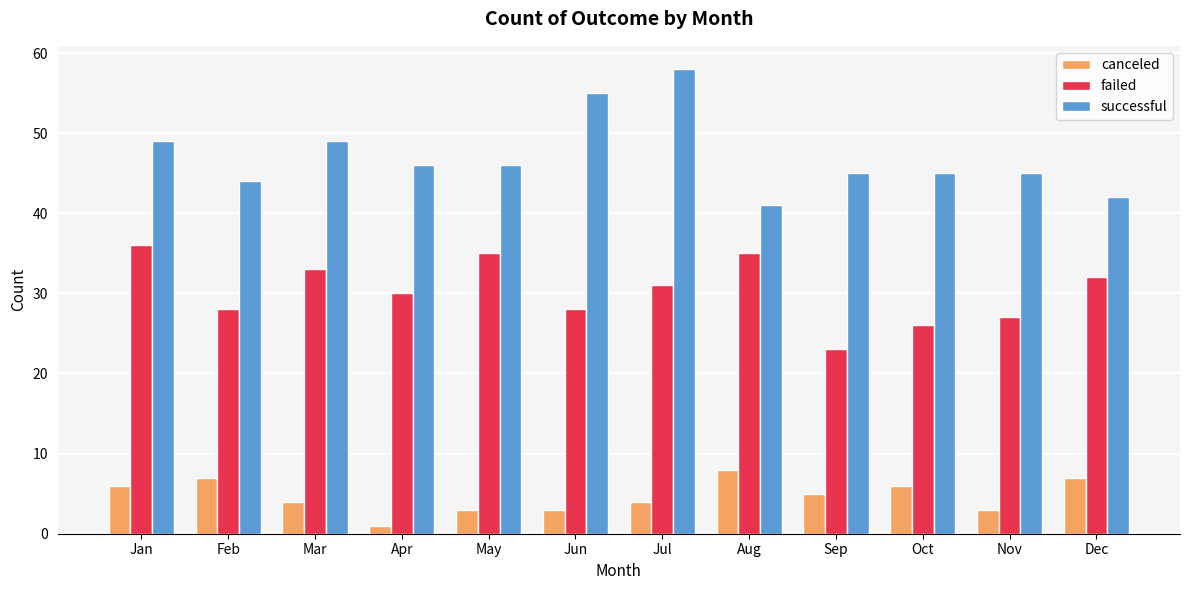

What is the difference between the highest and lowest values at Jan?

43